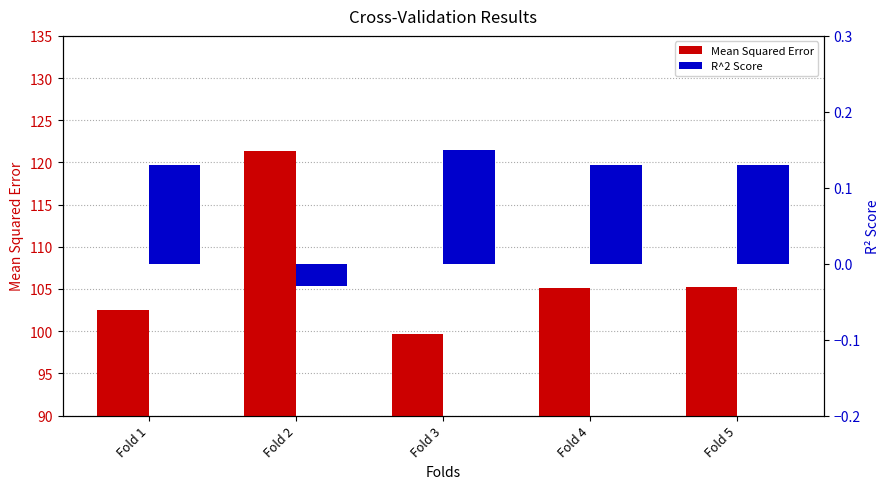

What is the difference between the maximum and second lowest values in the Mean Squared Error series?

18.8